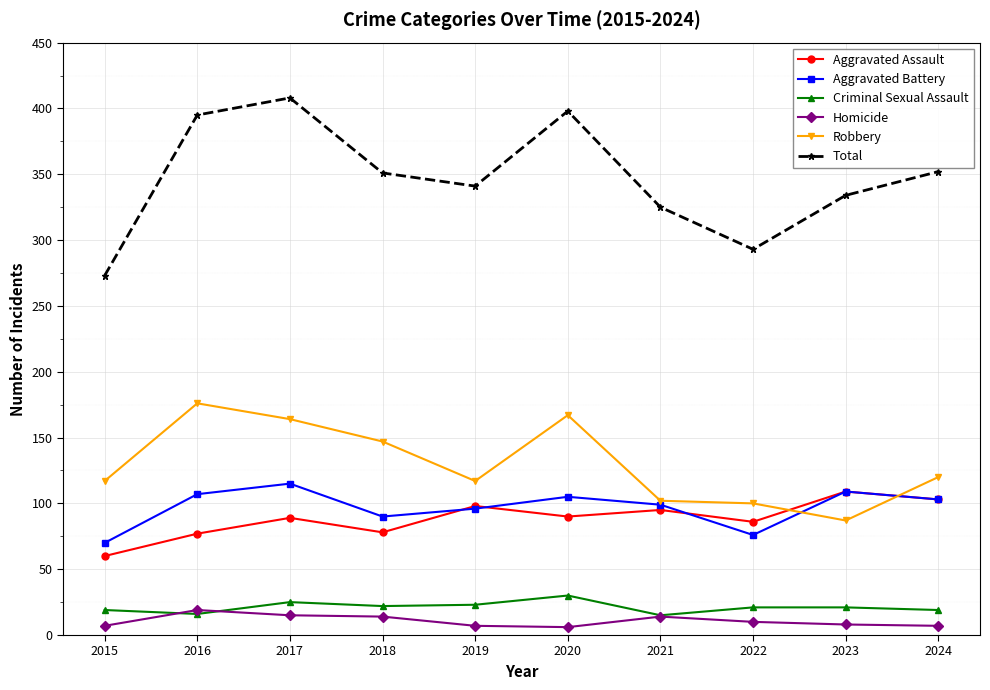

What is the difference between the Aggravated Battery values at 2015 and 2021?

29